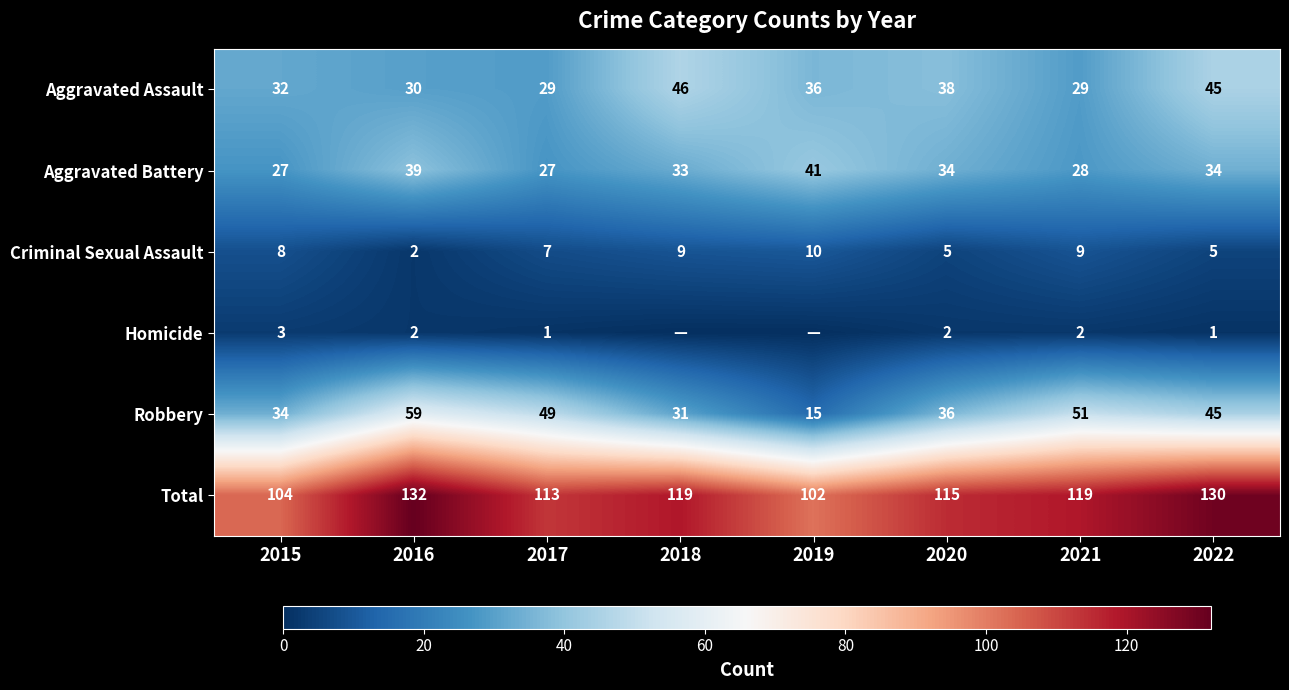

At how many categories does at least one series exceed 53?

8